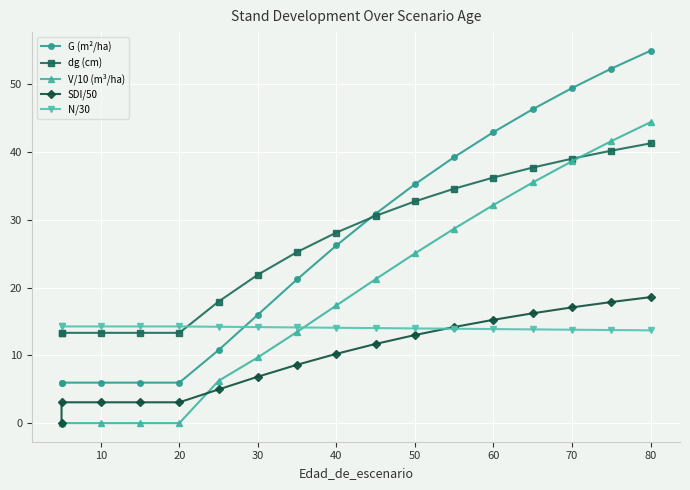

Count the number of categories in the chart.

17